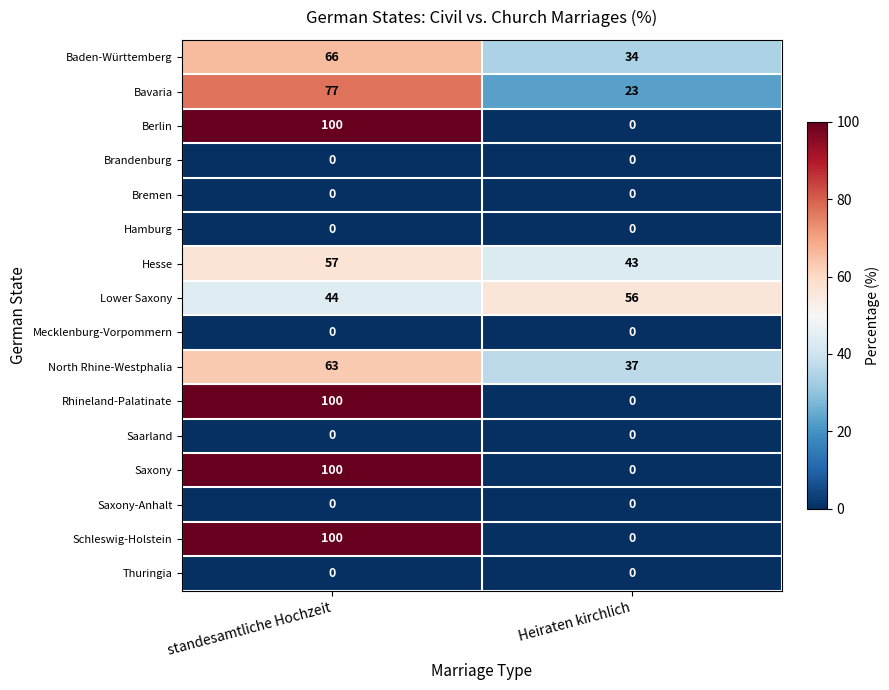

What is the total value across all series at Heiraten kirchlich?

193